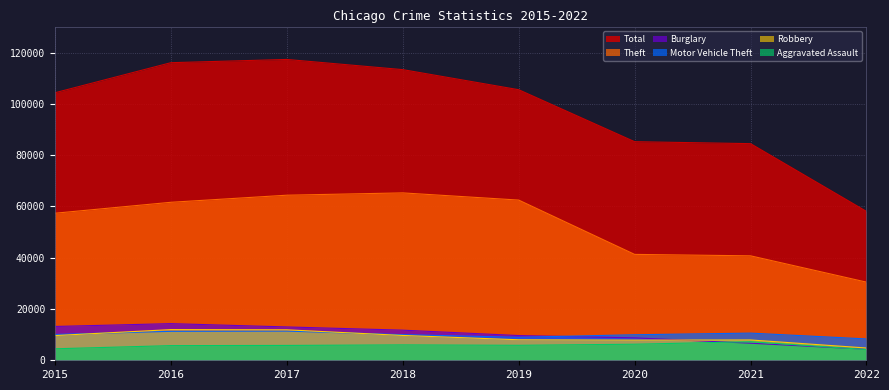

What is the value of the Total point at the 4th from the left?

113351